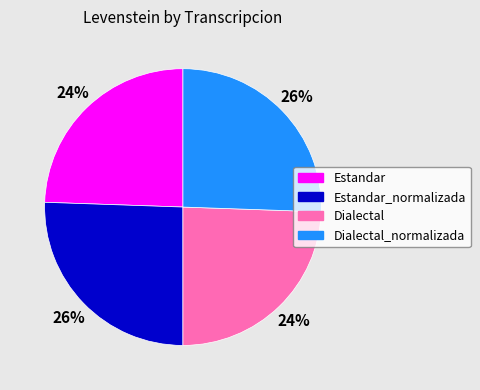

To the nearest percent, what portion does Dialectal represent?

24%